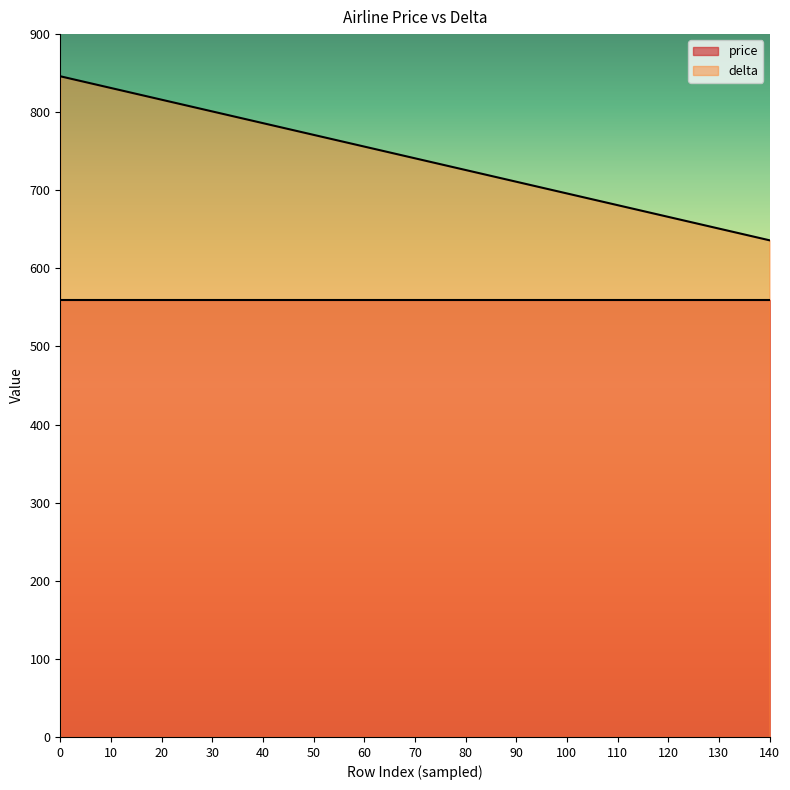

Which has a higher value, 110 or 80?

80